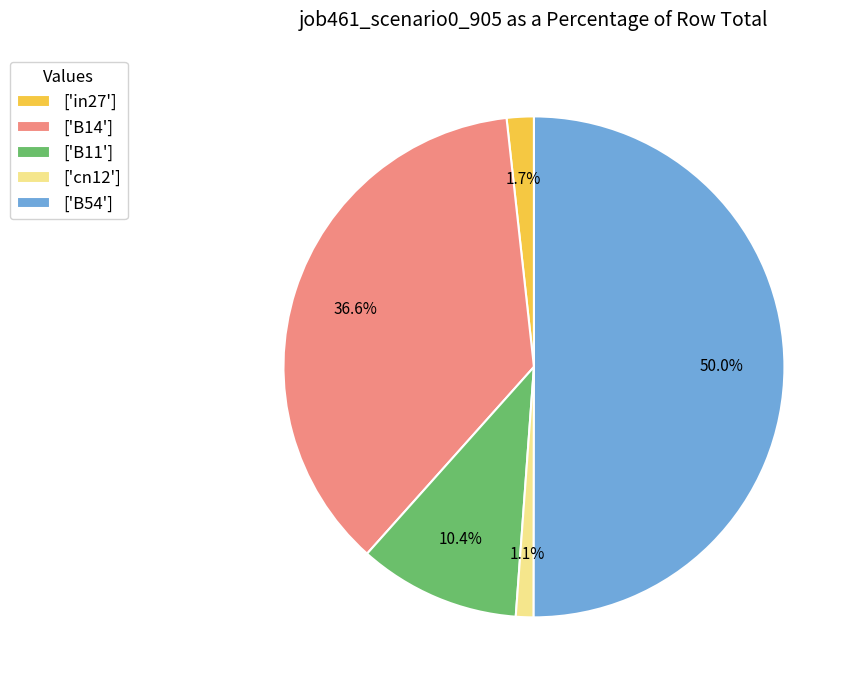

Which category has the biggest portion of the pie?

['B54']